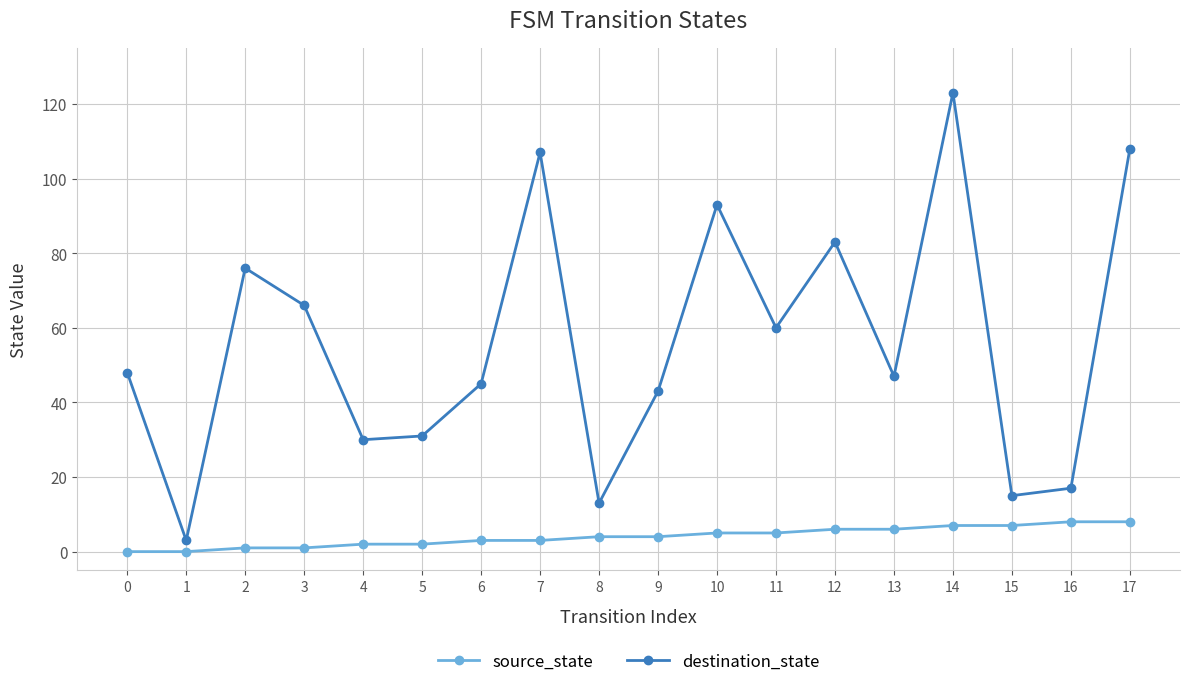

True or false: destination_state and source_state cross at least once.

False